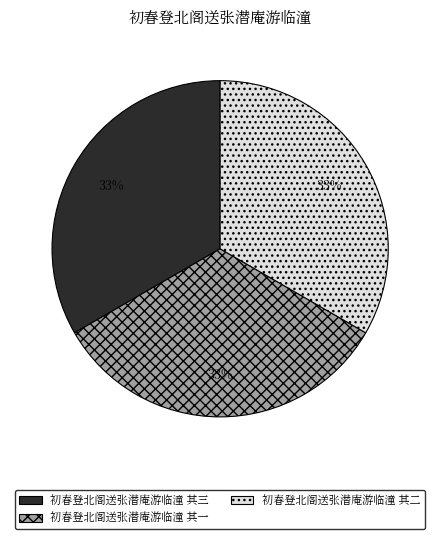

Does any single category account for the majority?

No